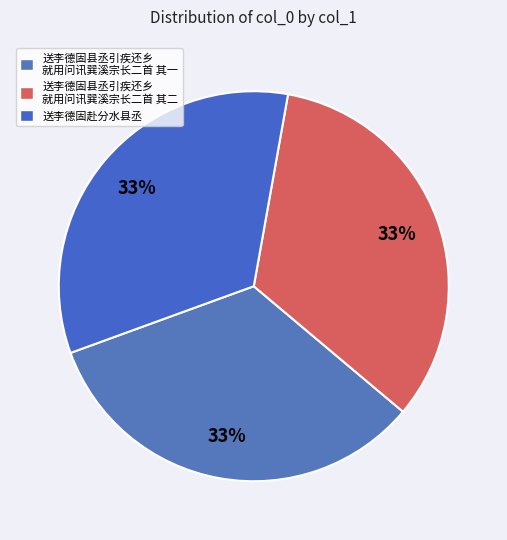

Is there any slice that represents more than half of the pie?

No